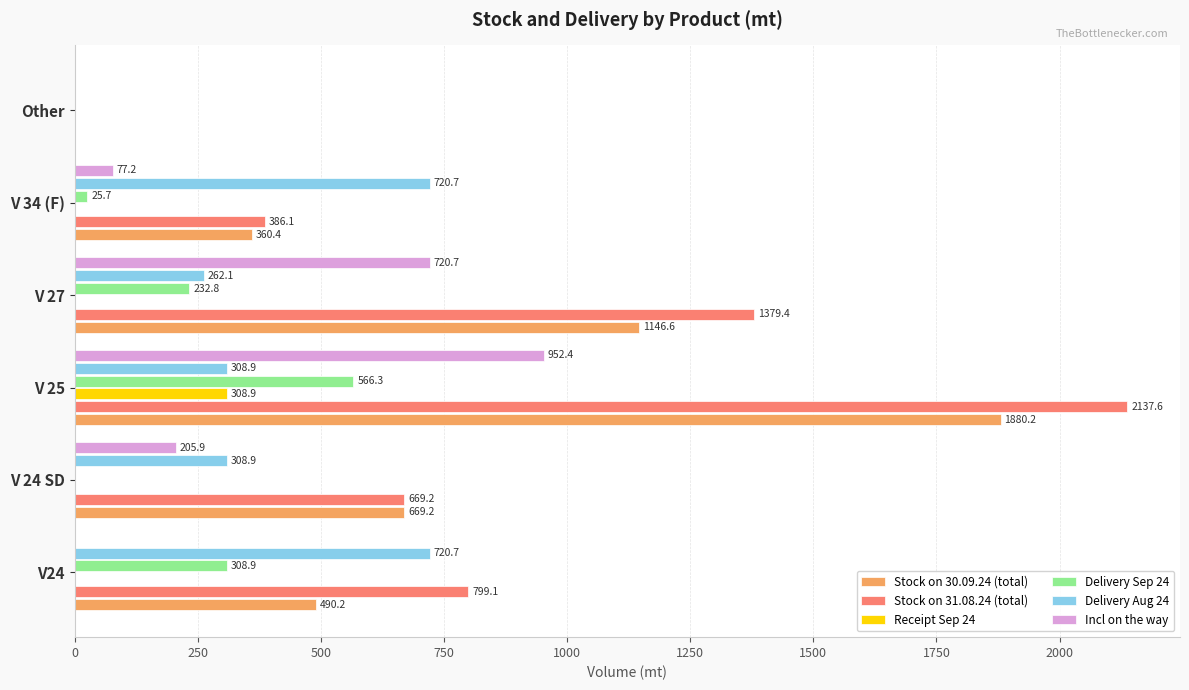

What is the sum of the Delivery Aug 24 values at V 25 and Other?

308.9